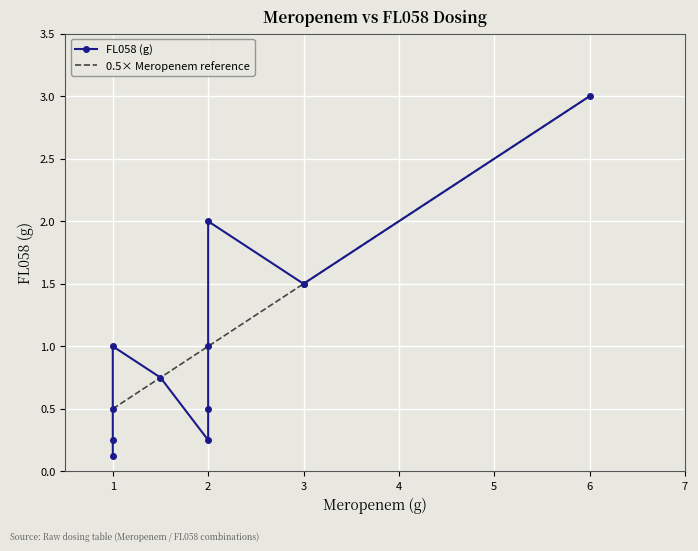

True or false: the data shows 1.0 at 2(q8).

True